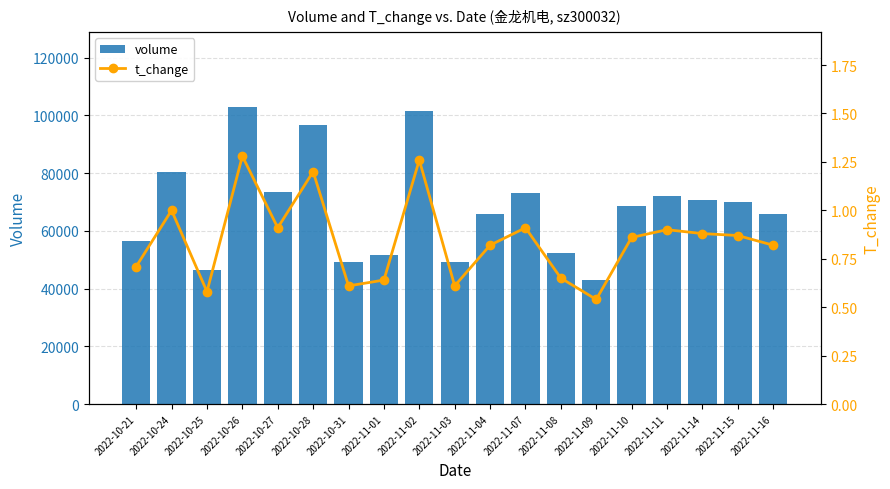

Where is volume nearest to the value 73091?

2022-11-07